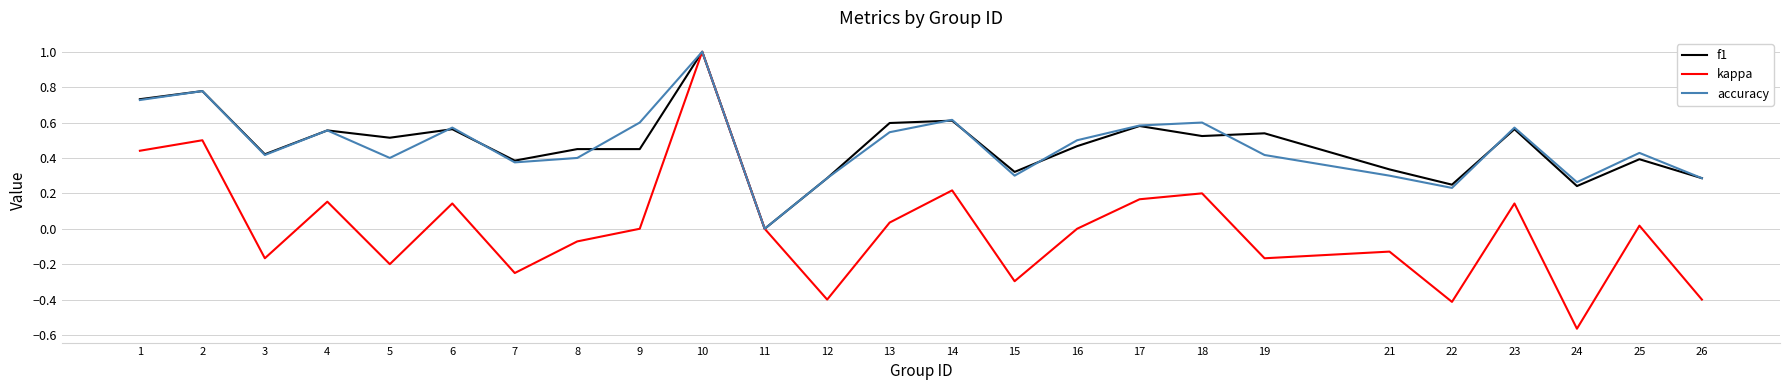

What is the sum of the accuracy values at 9 and 5?

1.0